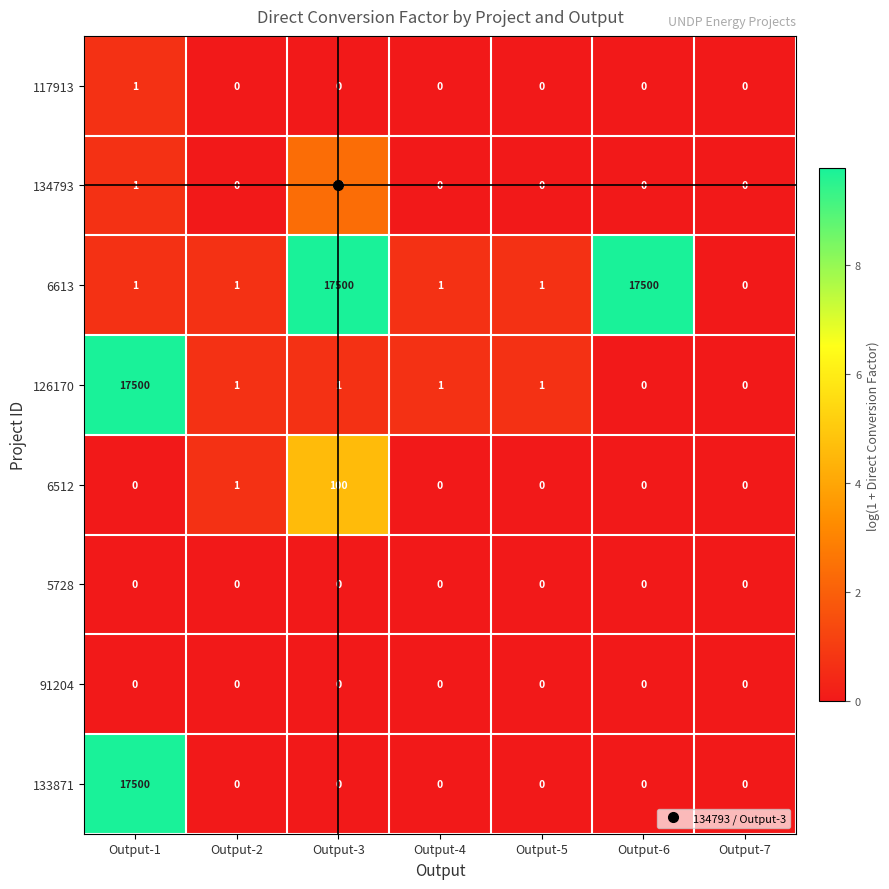

The value of 6613 at Output-1 is 1. True or false?

True